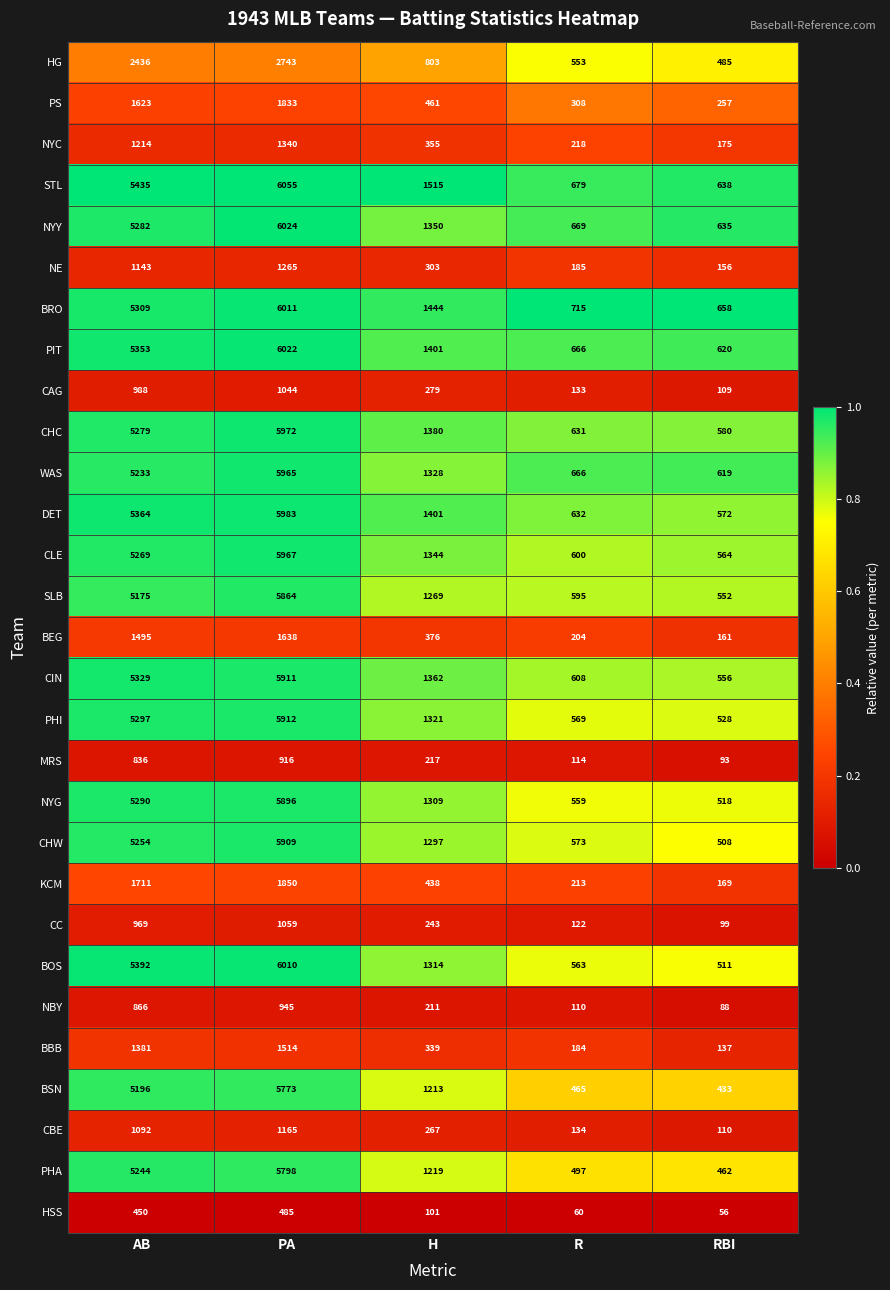

Is it true that BSN equals 465 at R?

True